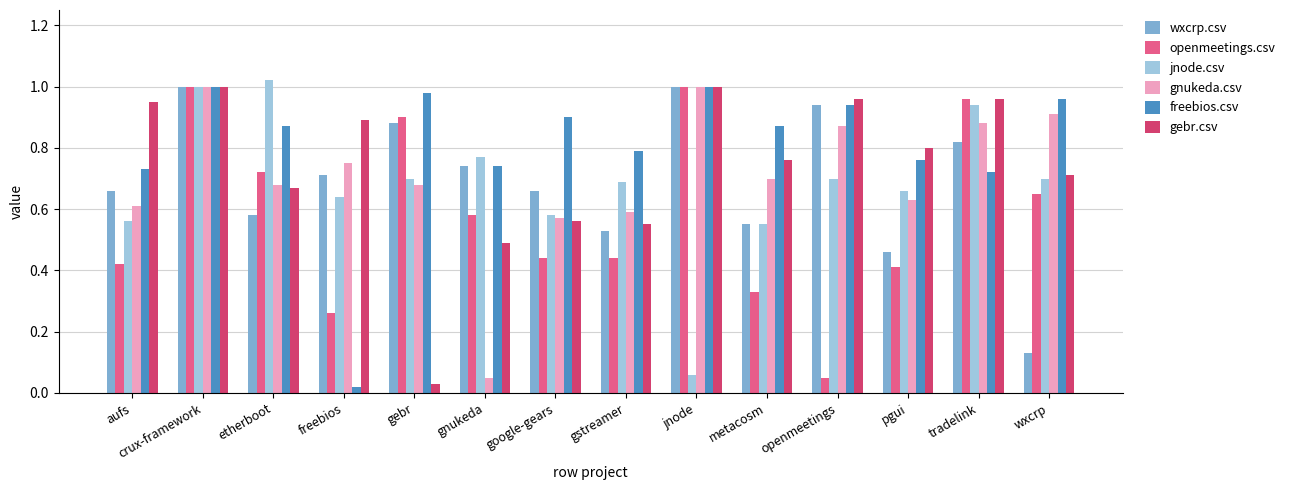

What is the sum of all gnukeda.csv values?

9.9